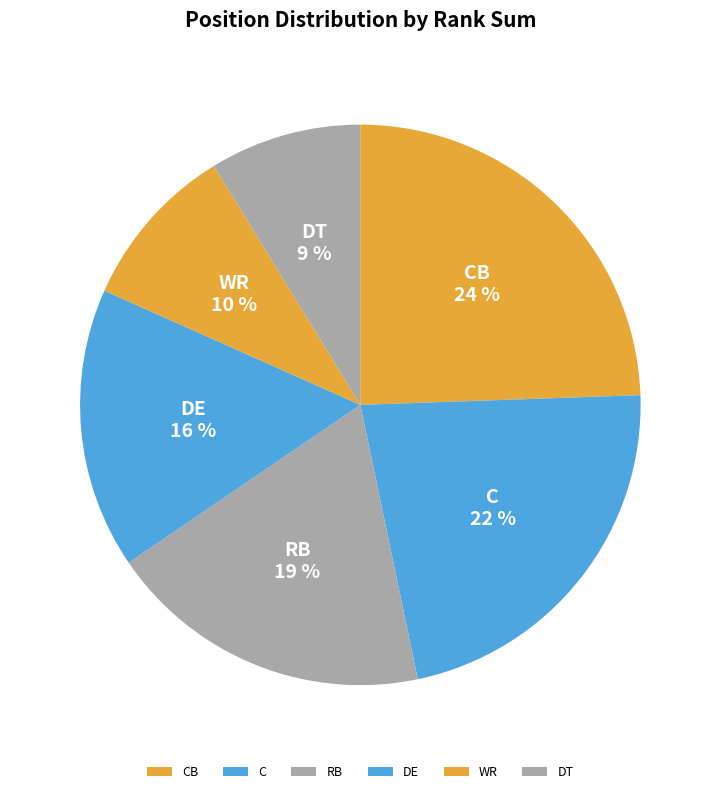

Rank the categories by value from highest to lowest.

CB, C, RB, DE, WR, DT